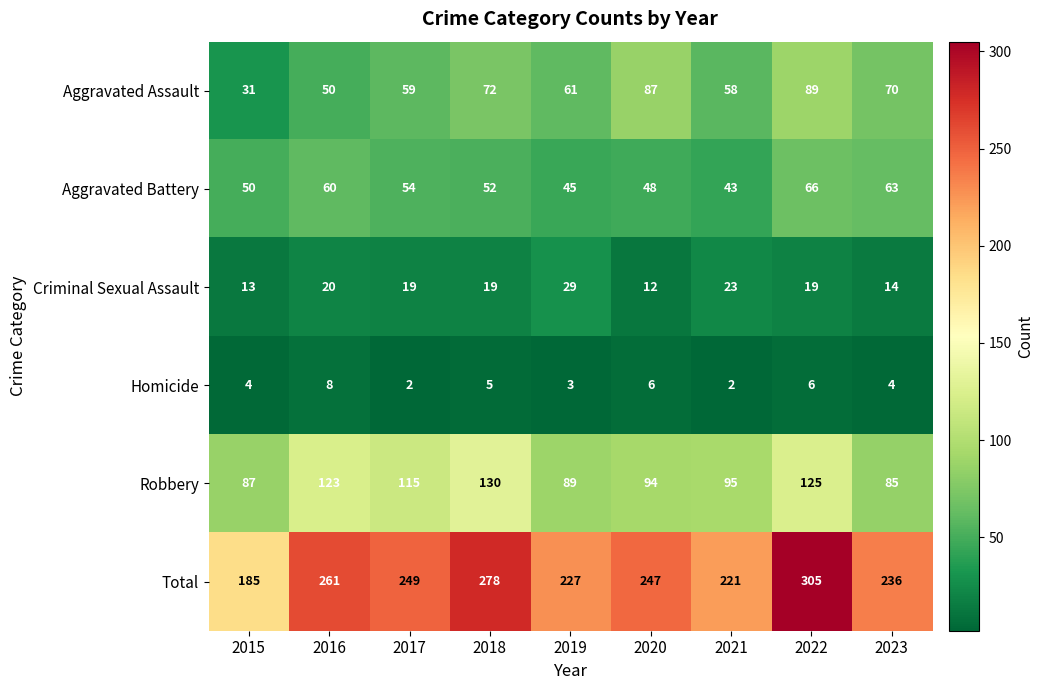

What is the difference between the maximum and minimum values in the Aggravated Battery series?

23